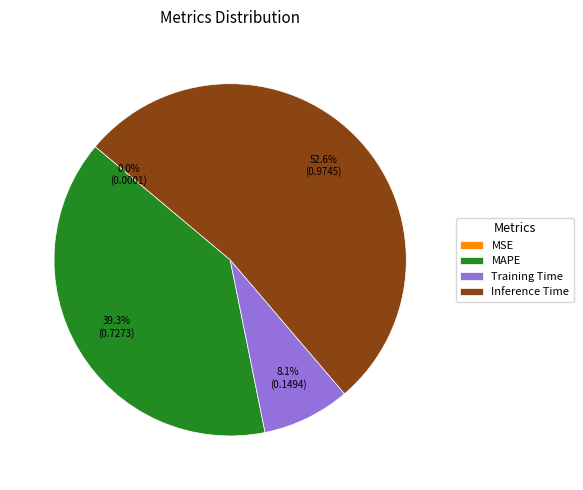

What portion of the pie excludes MAPE?

60.7%